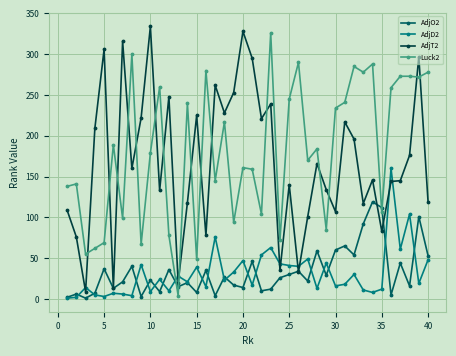

What is the maximum value shown in the chart?

334